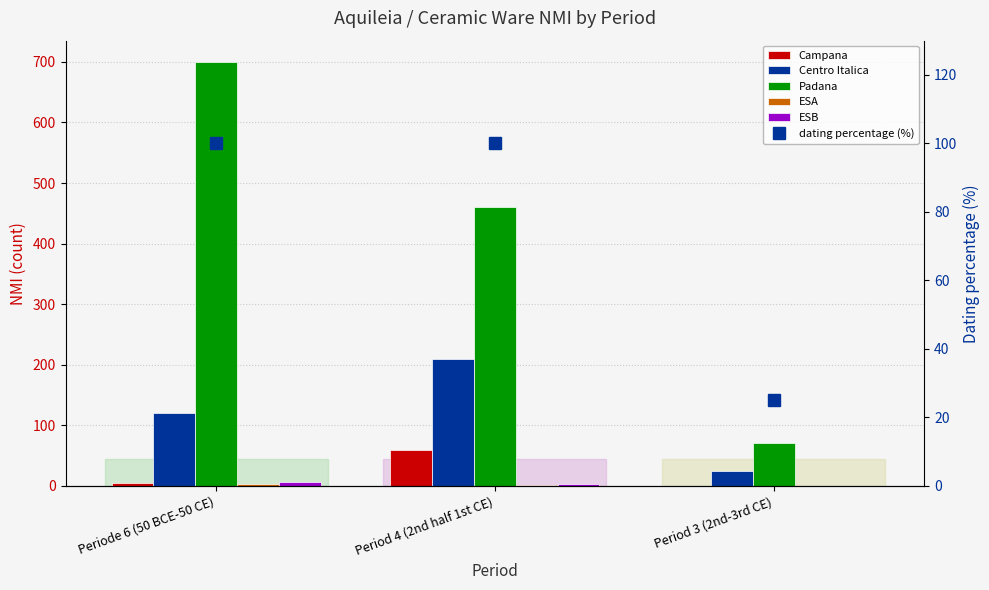

How many values in the Campana series exceed 5?

1